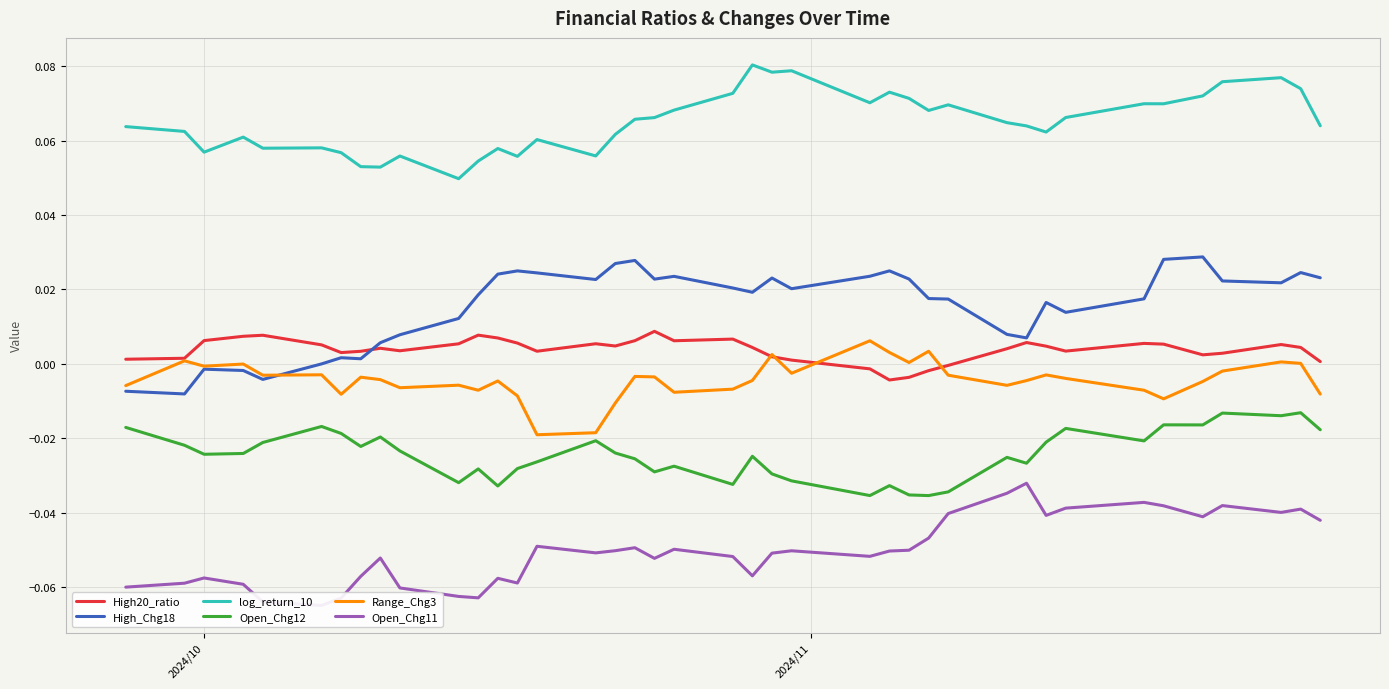

True or false: log_return_10 and High_Chg18 cross at least once.

False